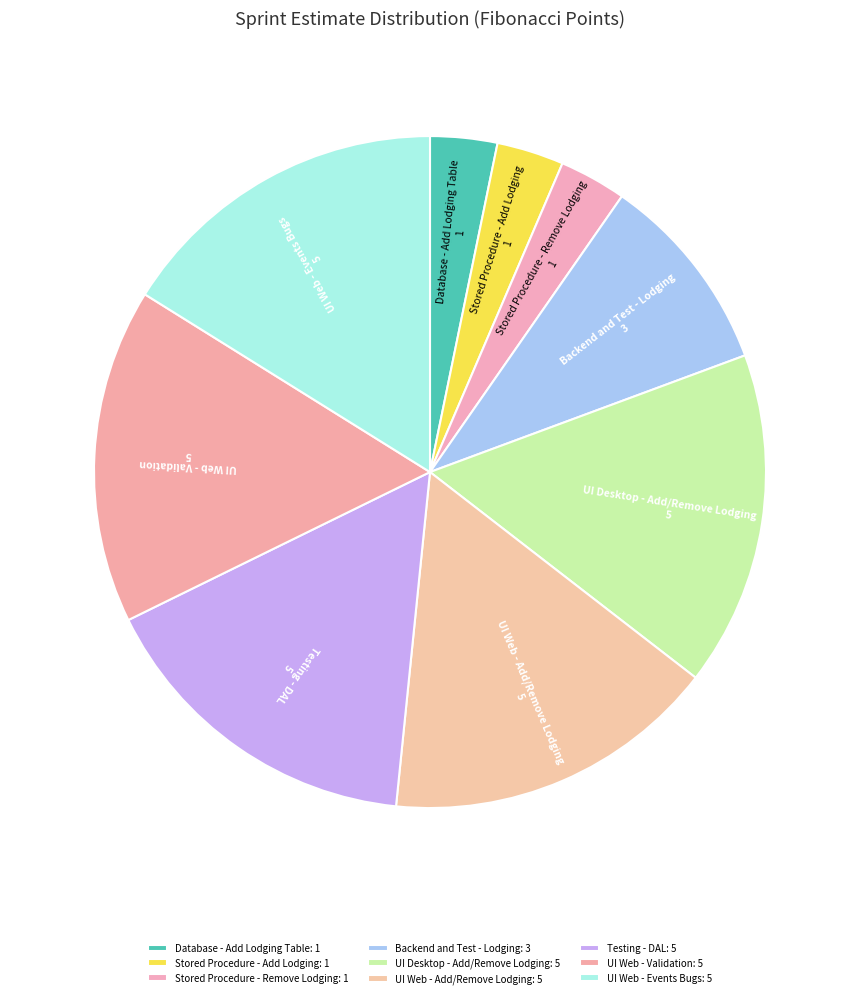

How many segments does this pie chart have?

9